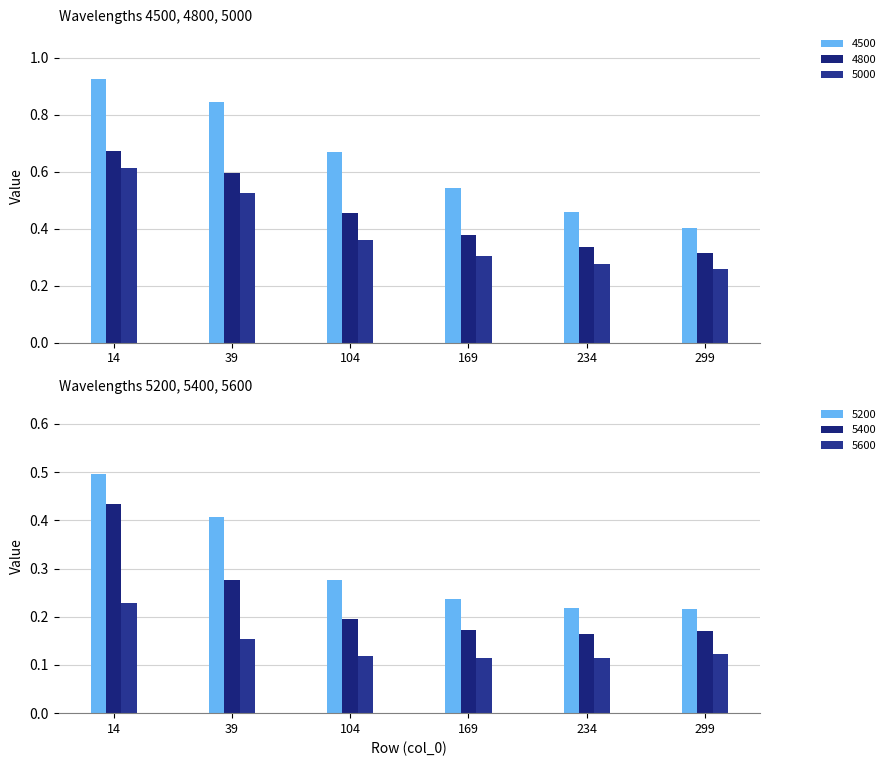

The value of 4500 at 234 is 0.2. True or false?

False